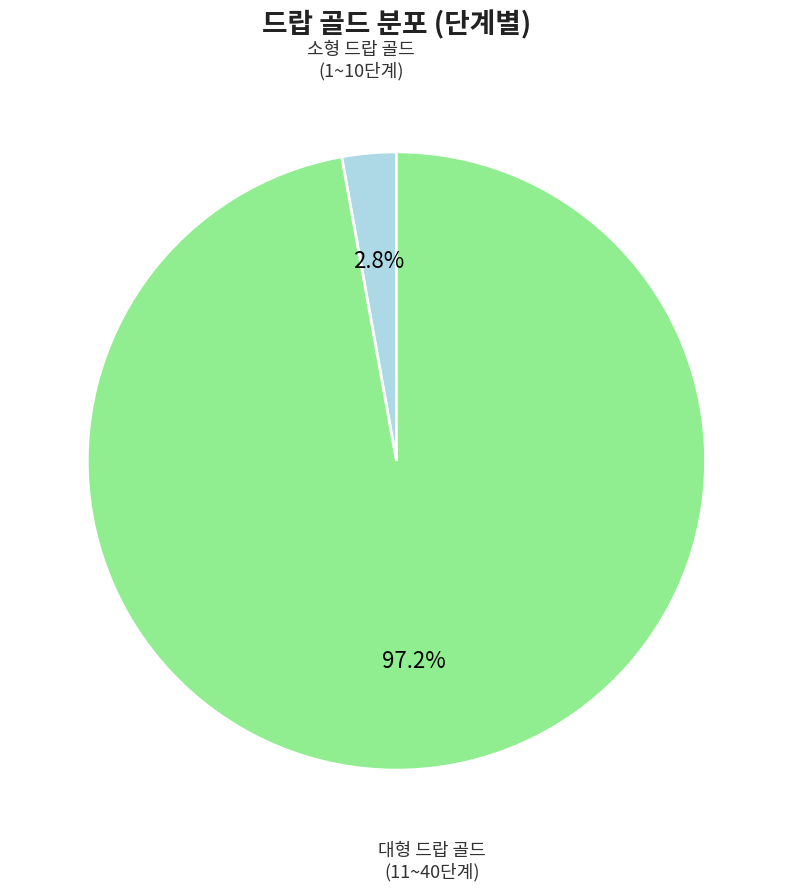

Is there any slice that represents more than half of the pie?

Yes